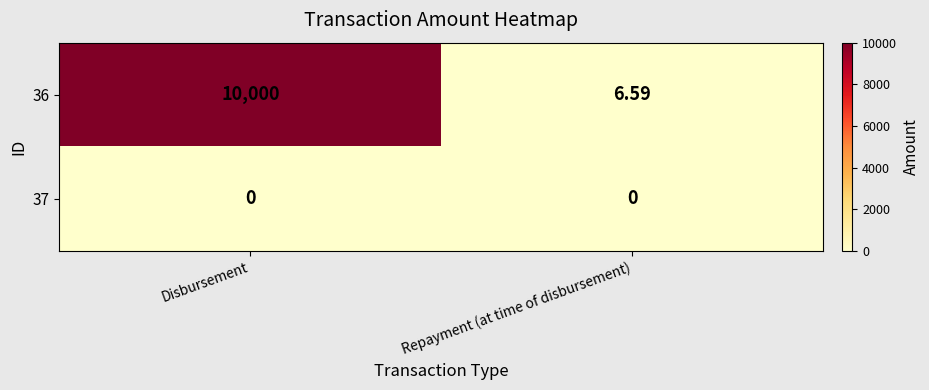

Where is 36 nearest to the value 5003?

Repayment (at time of disbursement)